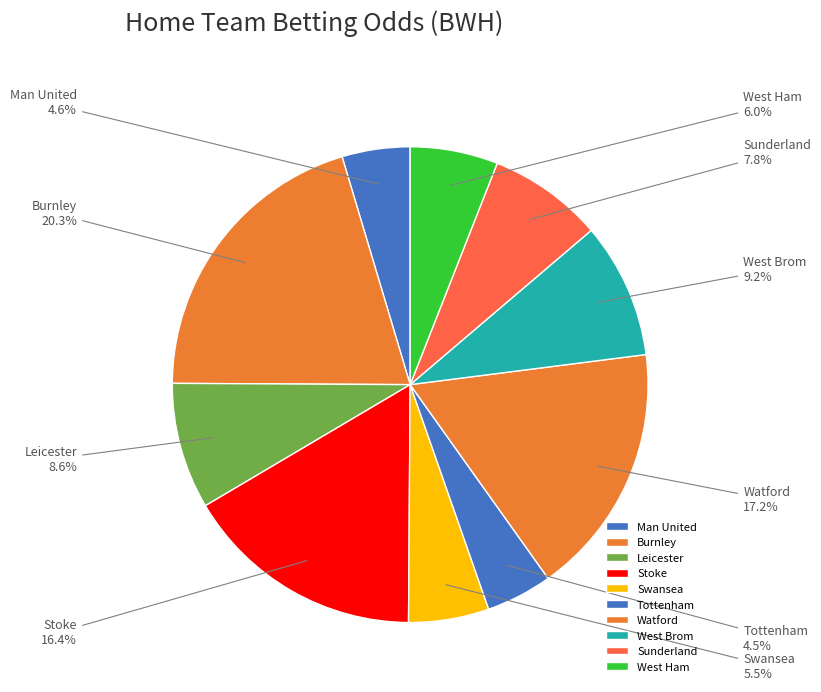

Count the number of slices in the pie.

10